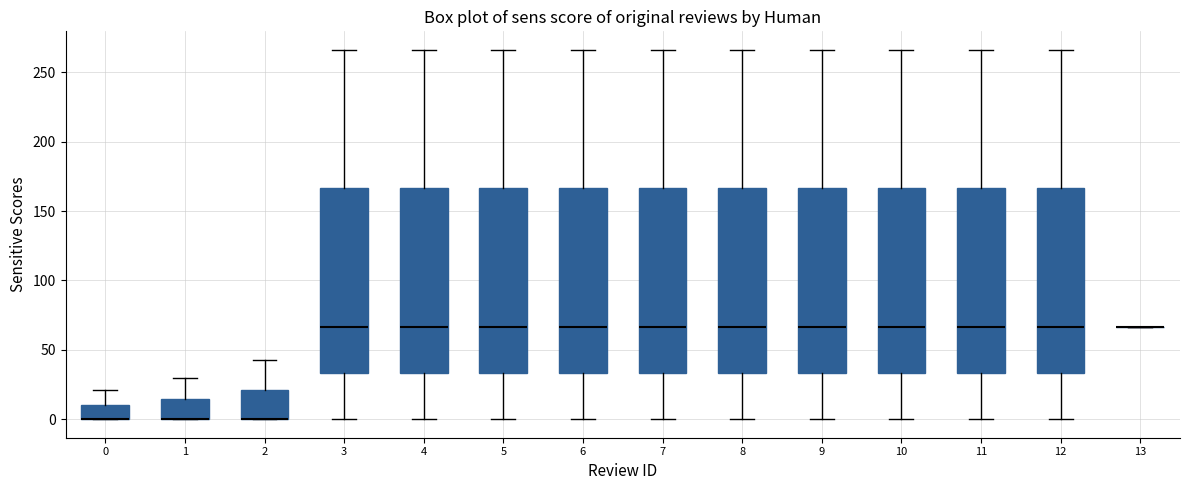

Where is the upper edge of the box at x = 2 on the y-axis? The values are not printed on the chart, so give them approximately, as read against the axis.

20